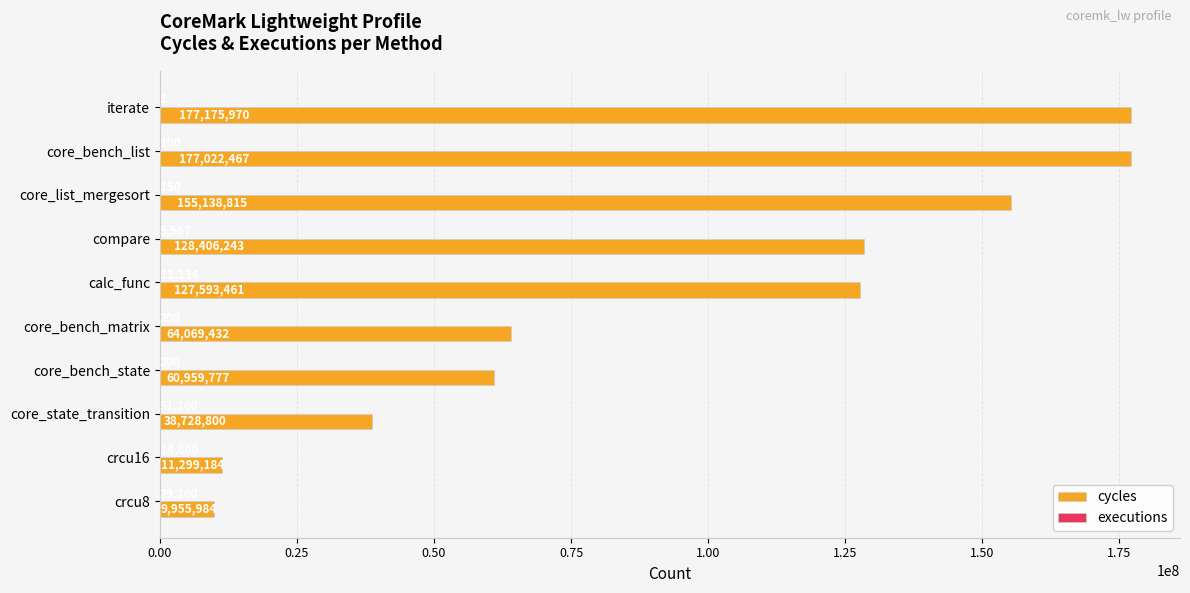

The value of cycles at core_bench_state is 105666616. True or false?

False